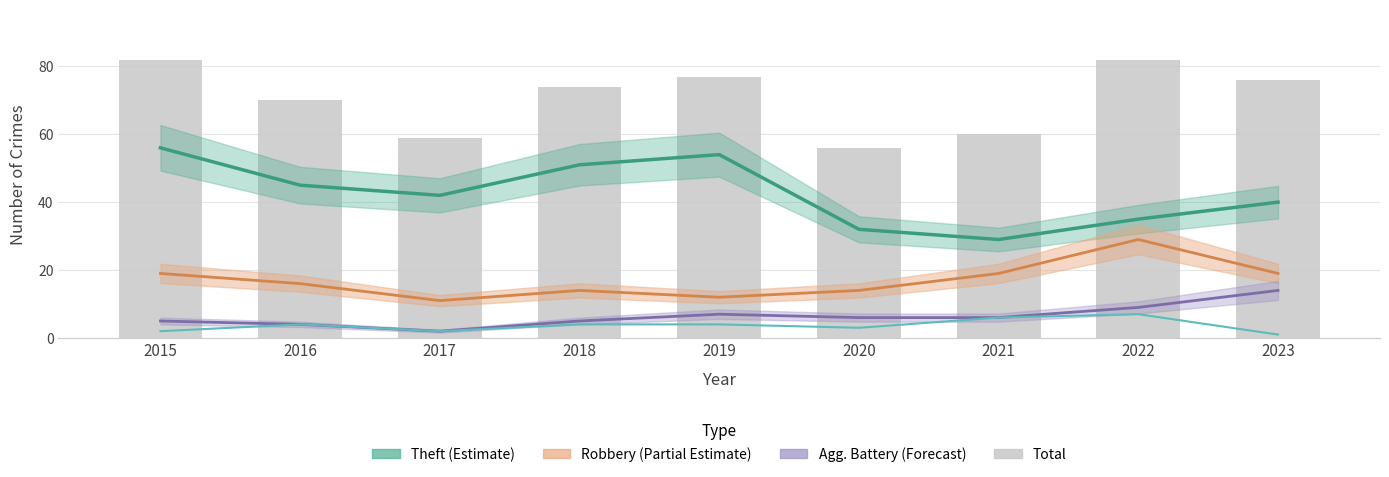

What is the total value across all series at 2021?

120